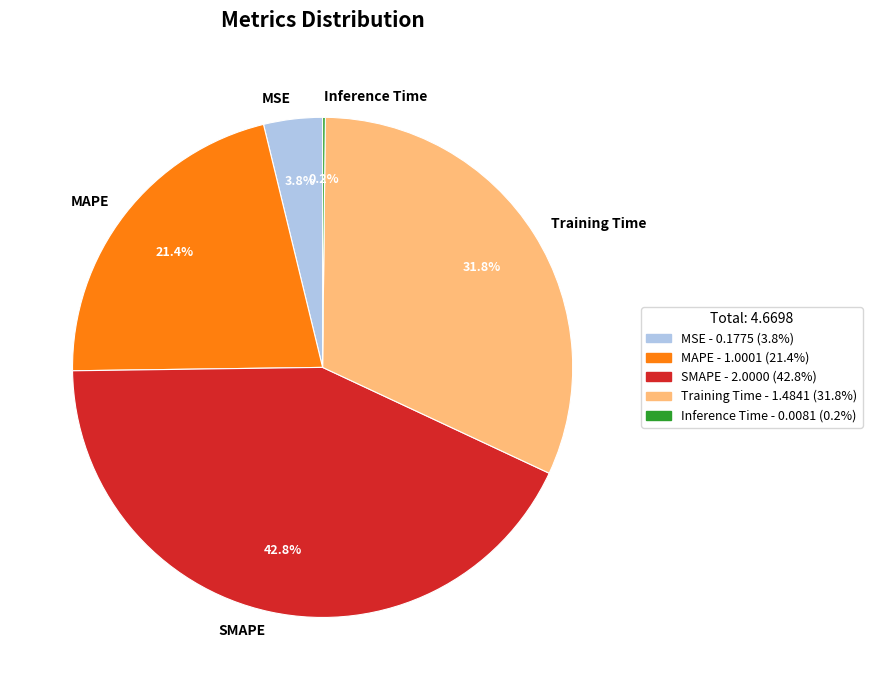

How much of the chart is everything except MAPE?

78.6%